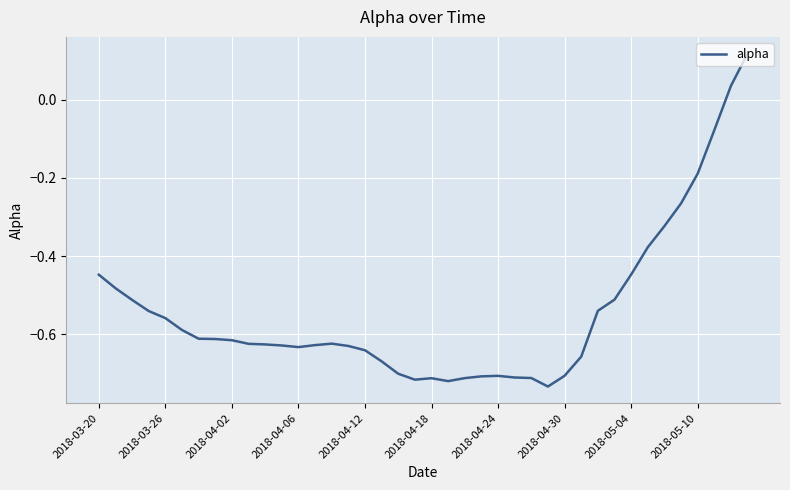

How many lines are shown in the chart?

1